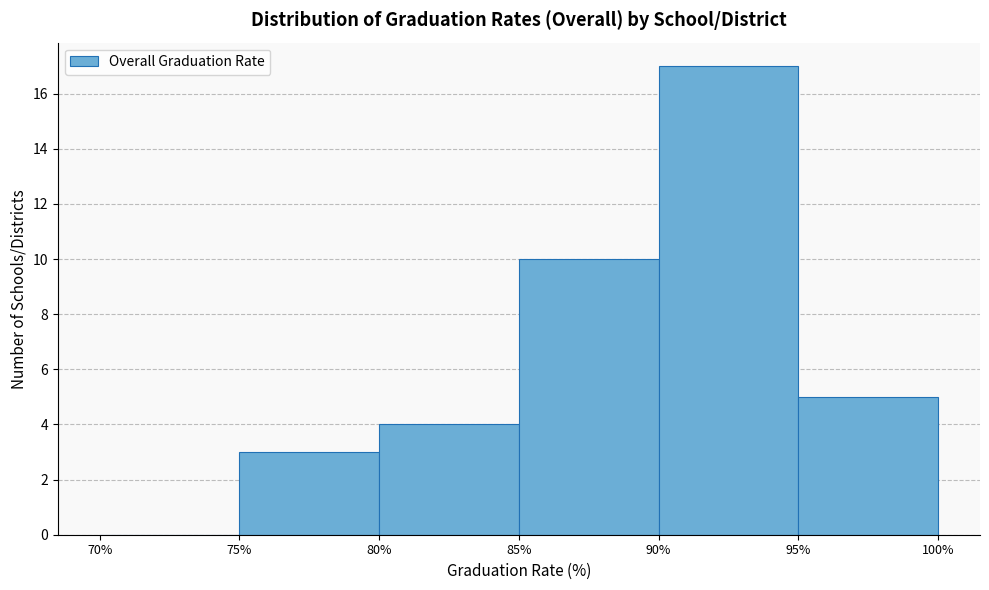

Which range on the x-axis has the tallest bar?

90% to 95%